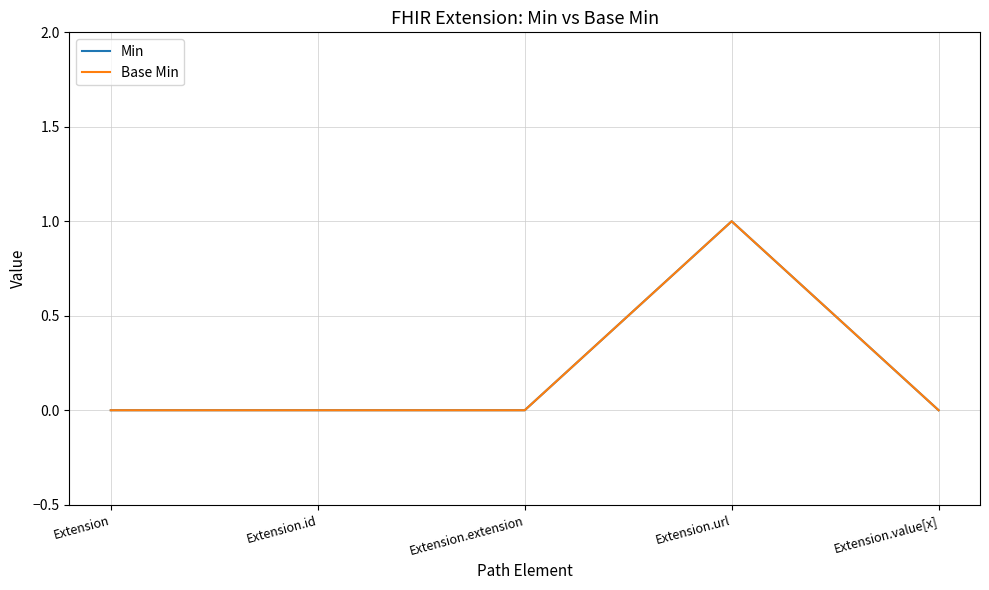

Does the chart have visible grid lines?

Yes